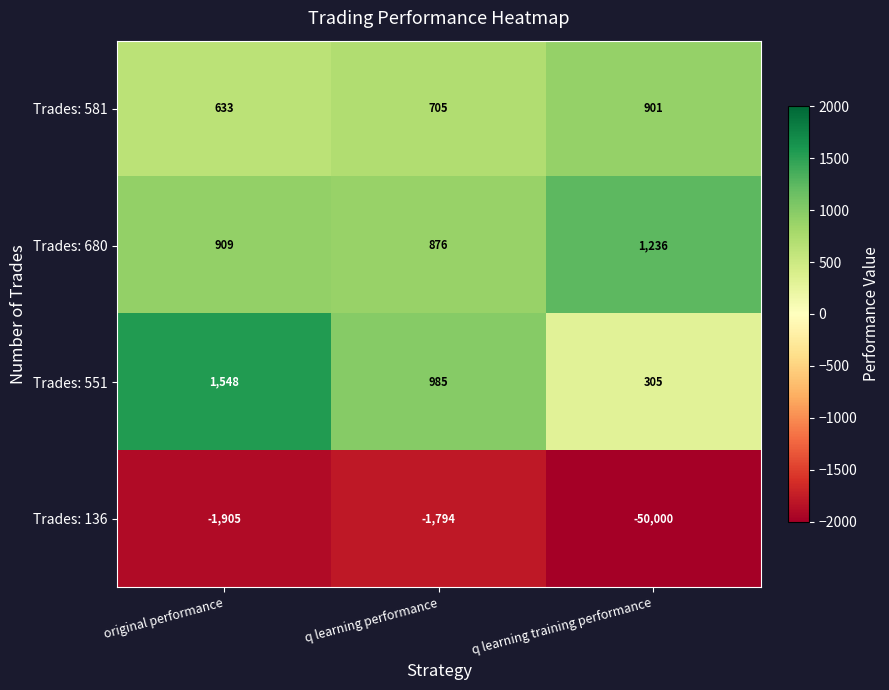

What is the average value of the Trades: 551 series?

946